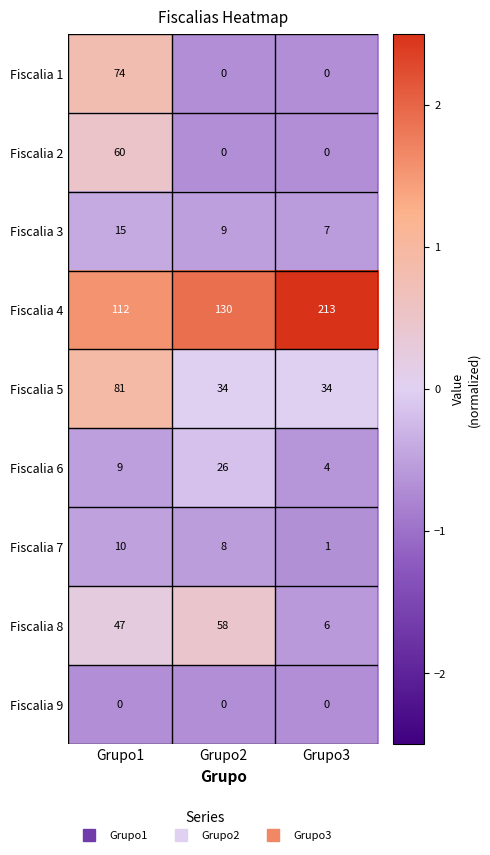

What is the greatest value displayed?

213